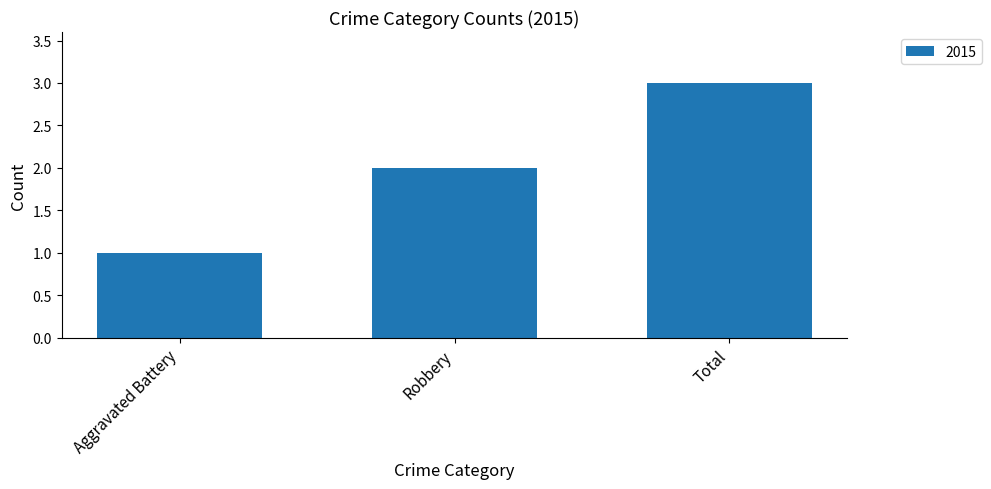

Reading left to right, list all the values displayed in this chart.

1	2	3